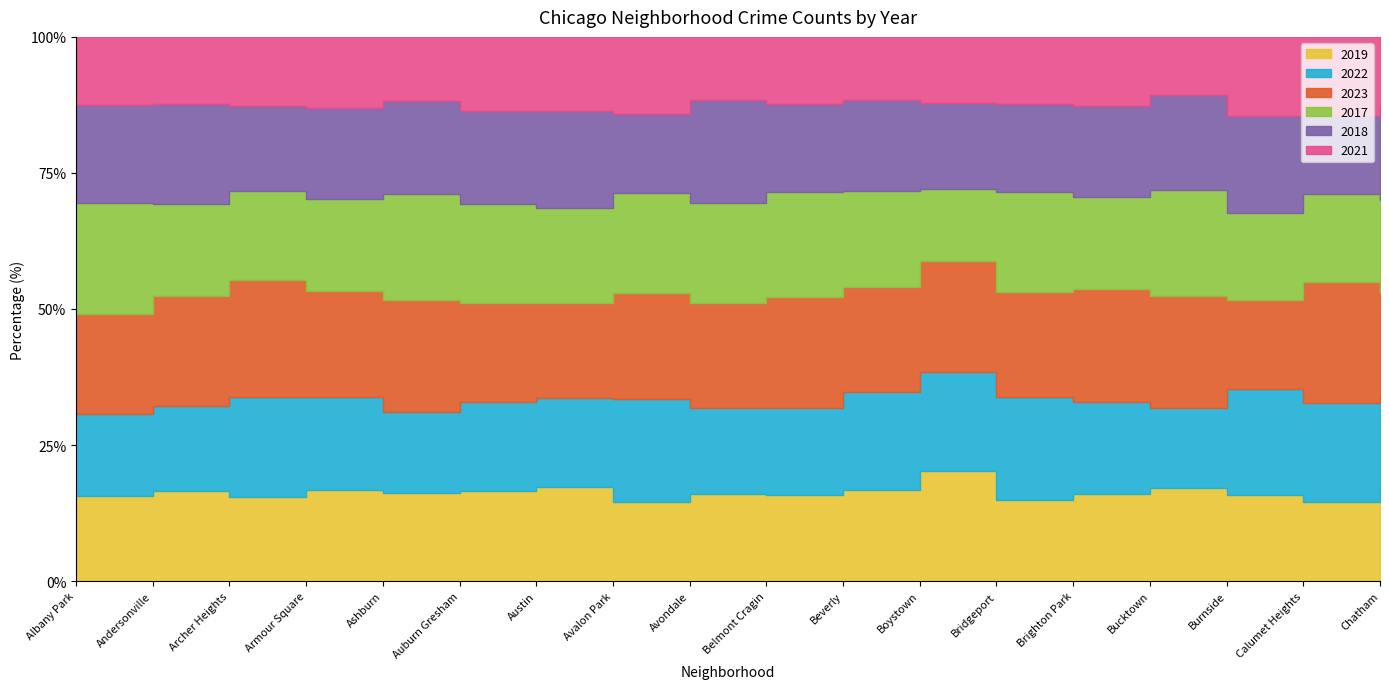

Is the value of 2017 at Burnside greater than the value of 2019 at Bucktown?

No